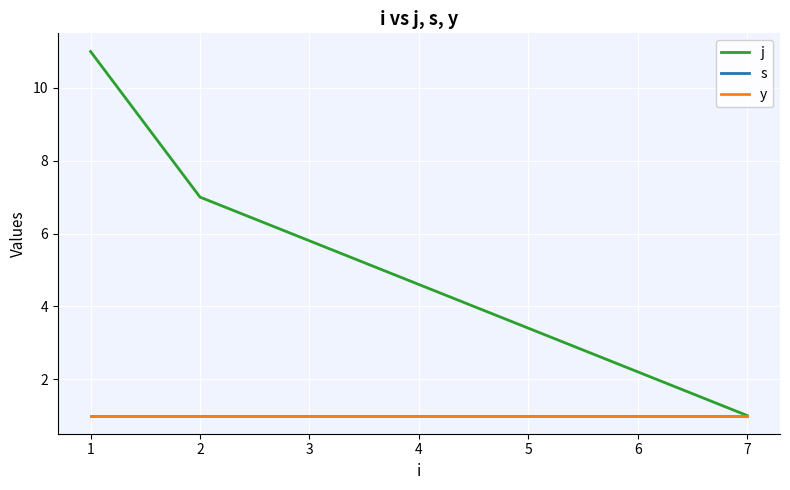

Reading right to left, extract all data points from this chart.

j: 7=1	2=7	1=11
s: 7=1	2=1	1=1
y: 7=1	2=1	1=1